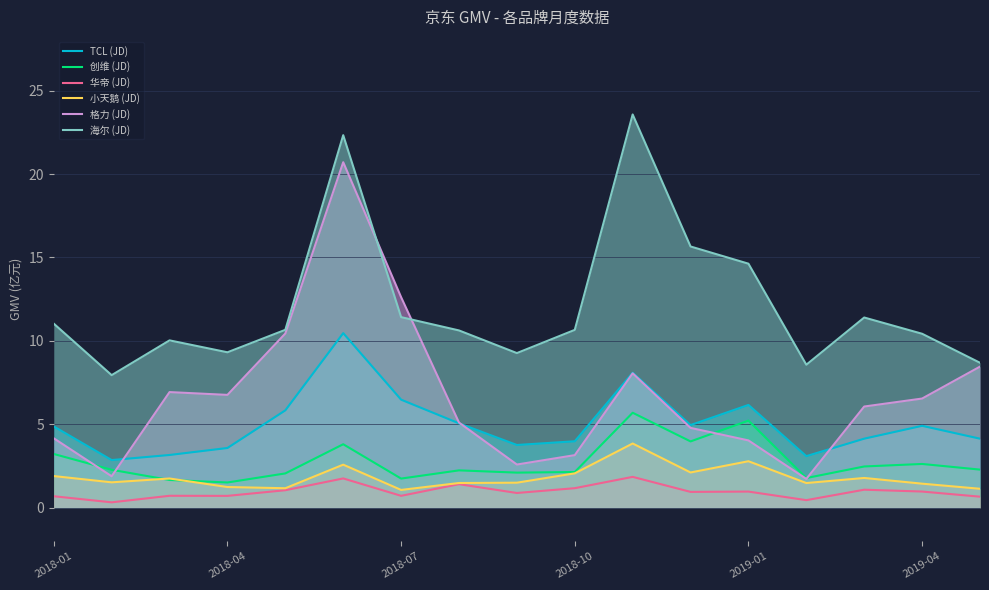

Does the chart display data point markers on the line(s)?

No